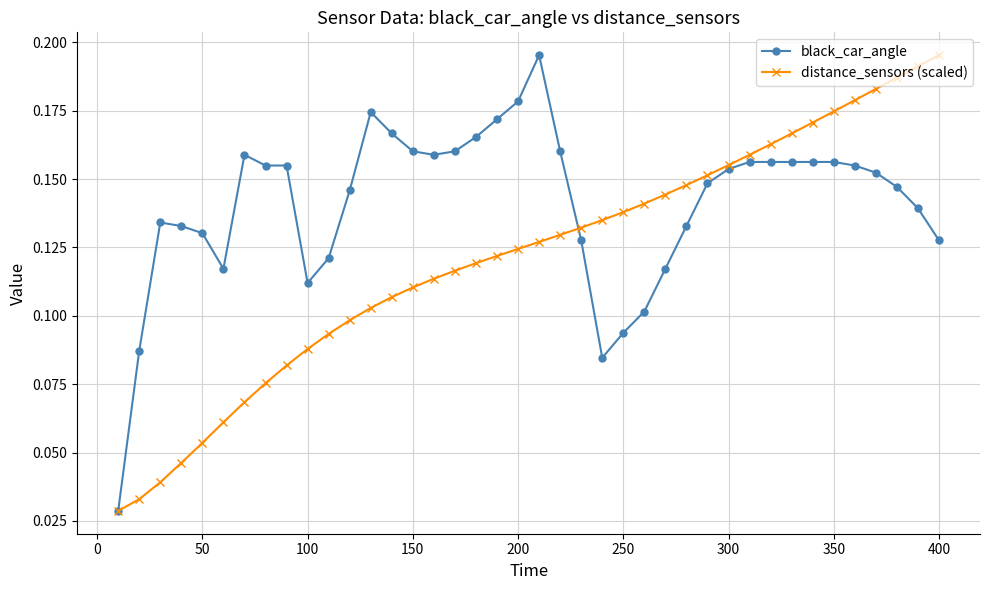

Rank the series by their average value, from highest to lowest.

black_car_angle, distance_sensors (scaled)